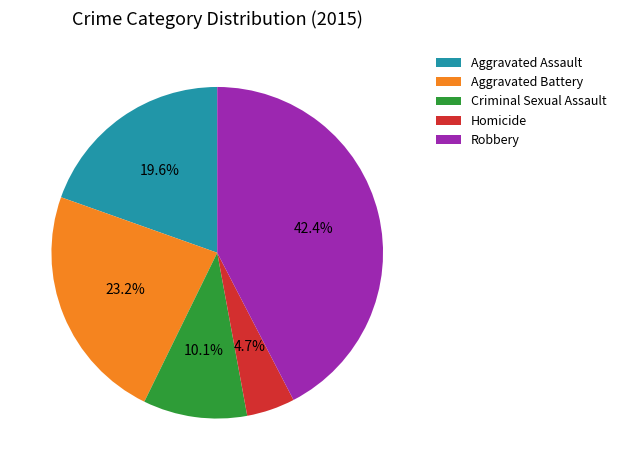

Which category has the smallest portion of the pie?

Homicide